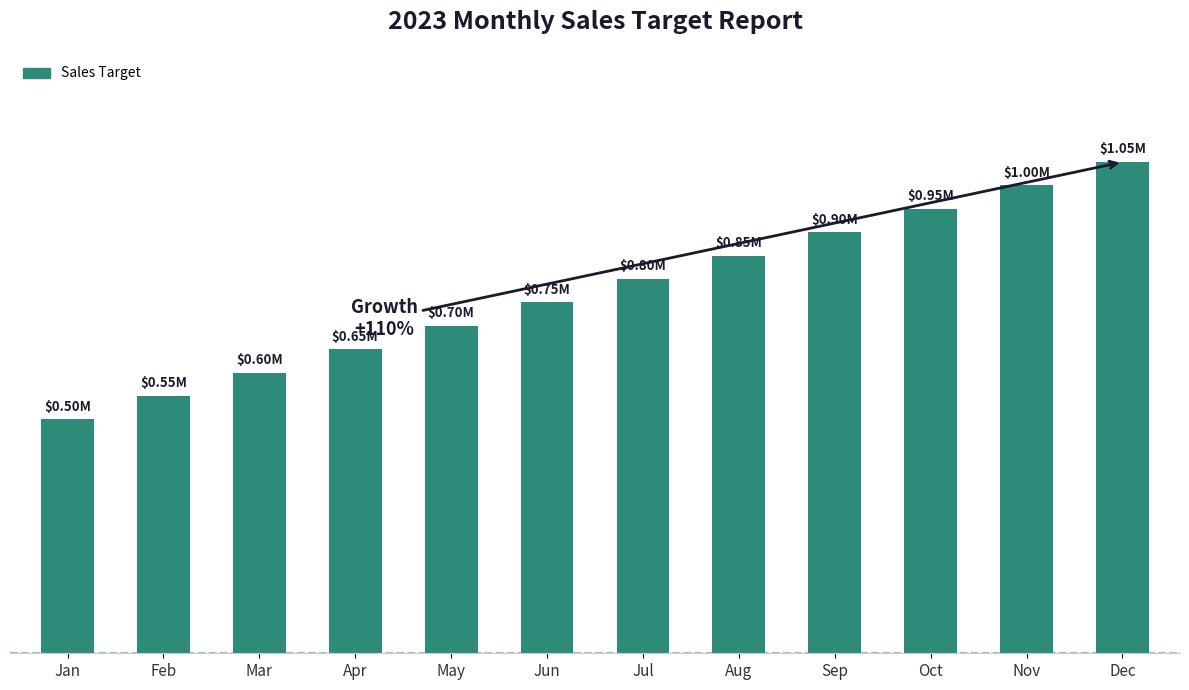

Approximately how many times larger is the value at Aug compared to Jun?

1.1